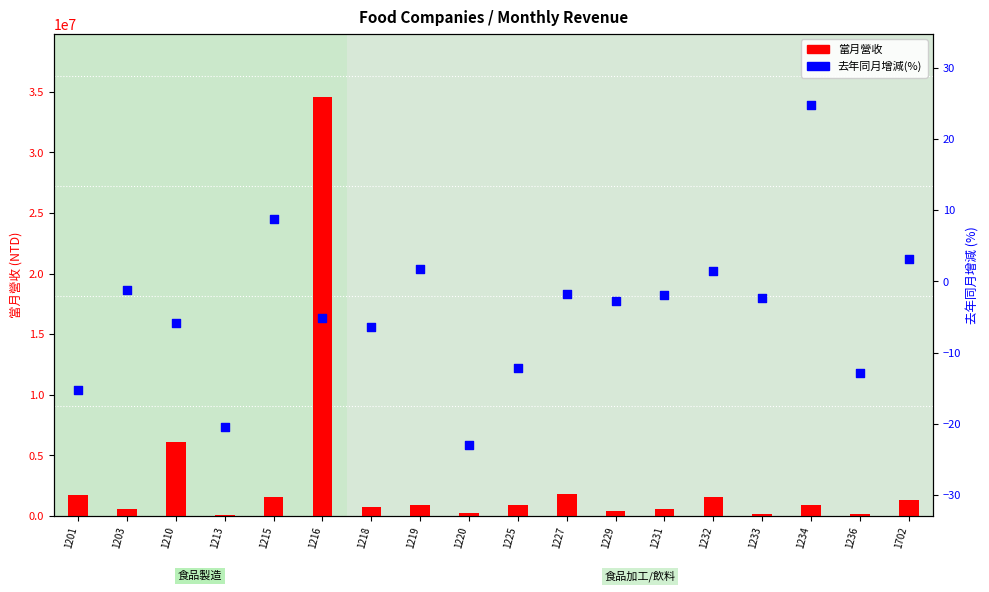

Which series reaches the maximum Y coordinate?

當月營收